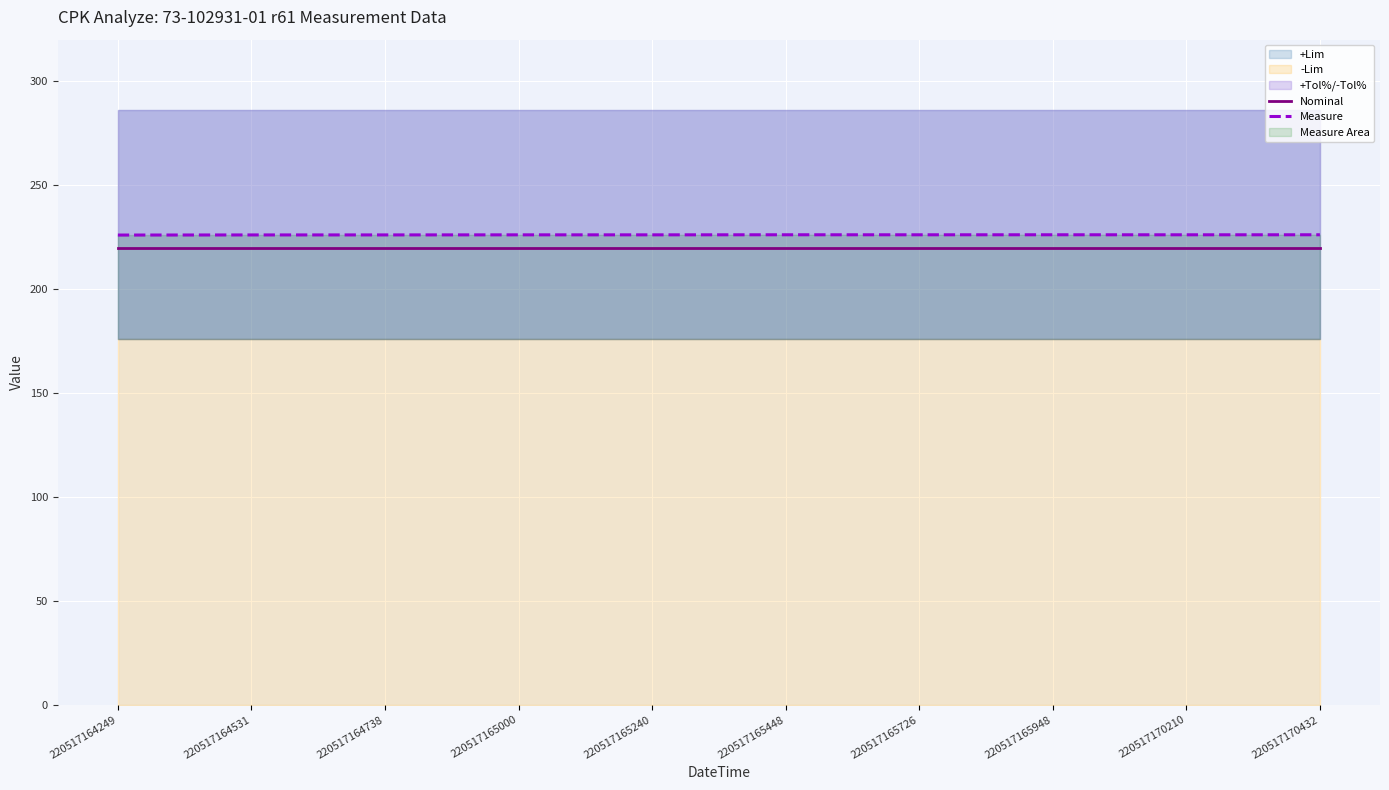

What is the lowest value of the Measure series?

226.0